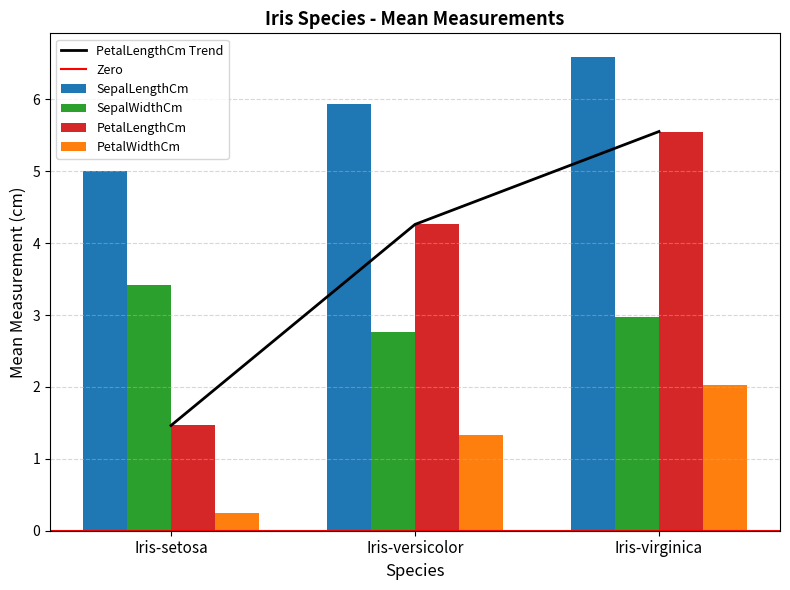

Reading right to left, transcribe all the data shown in this chart.

SepalLengthCm: Iris-virginica=6.6	Iris-versicolor=5.9	Iris-setosa=5.0
SepalWidthCm: Iris-virginica=3.0	Iris-versicolor=2.8	Iris-setosa=3.4
PetalLengthCm: Iris-virginica=5.6	Iris-versicolor=4.3	Iris-setosa=1.5
PetalWidthCm: Iris-virginica=2.0	Iris-versicolor=1.3	Iris-setosa=0.2